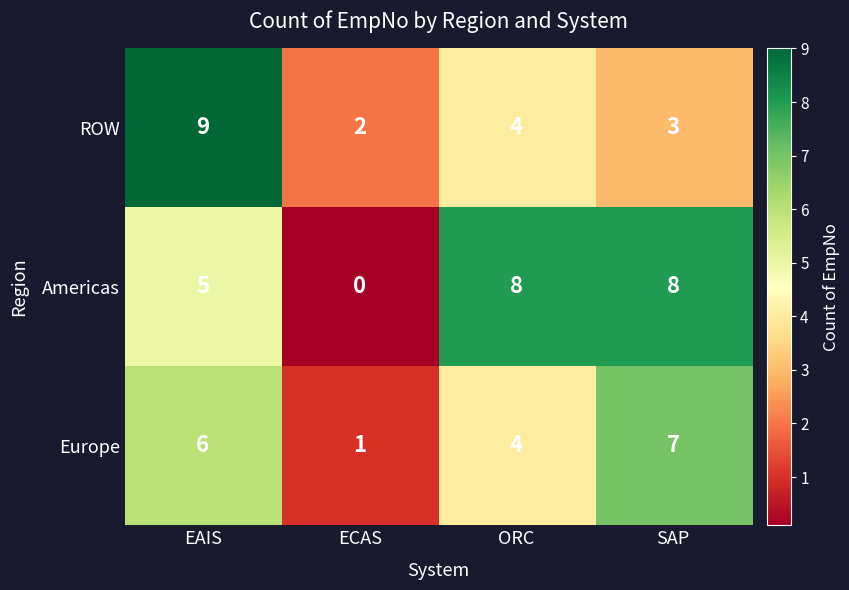

Reading left to right, extract all data points from this chart.

ROW: EAIS=9	ECAS=2	ORC=4	SAP=3
Americas: EAIS=5	ECAS=0	ORC=8	SAP=8
Europe: EAIS=6	ECAS=1	ORC=4	SAP=7